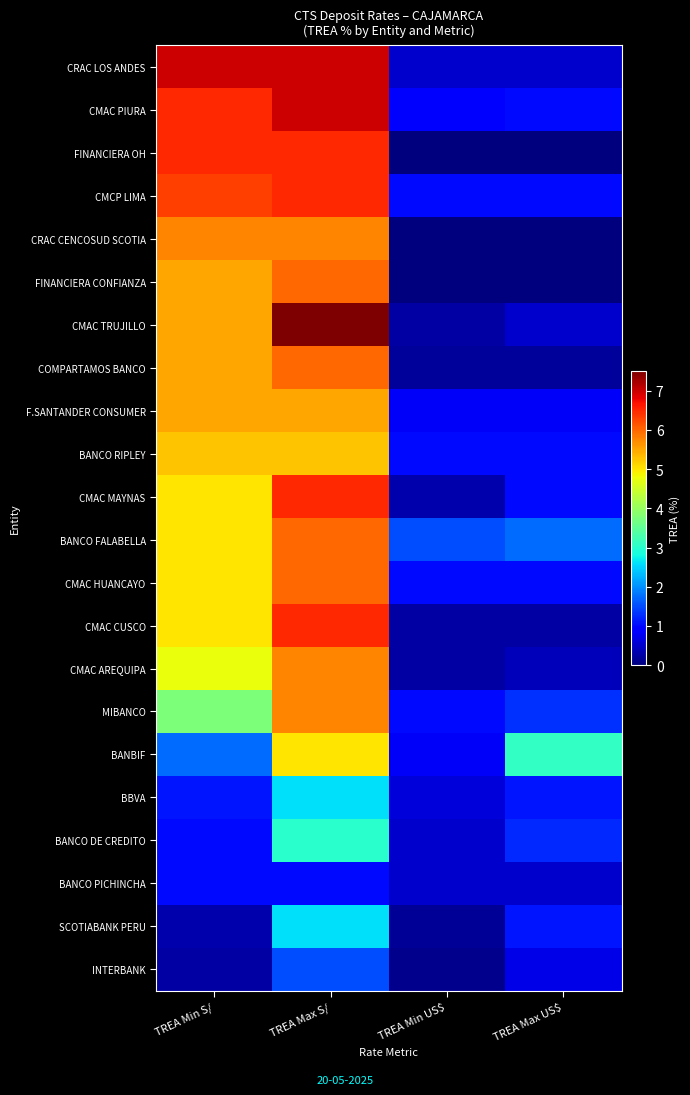

Which series has the largest range (max minus min)?

CMAC TRUJILLO